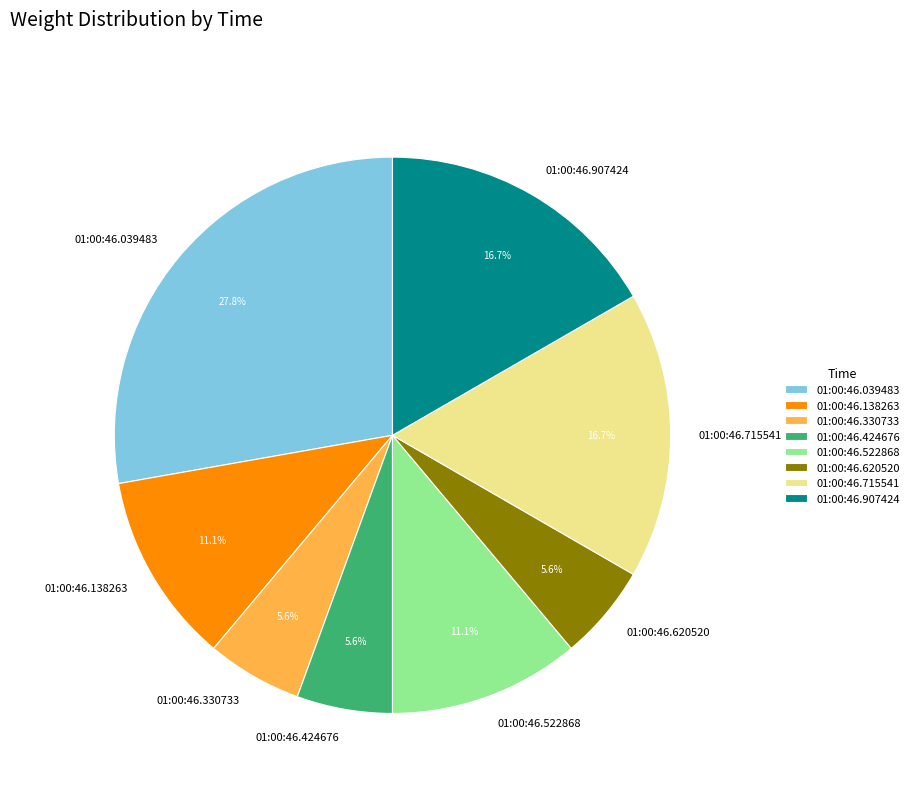

How many segments does this pie chart have?

8